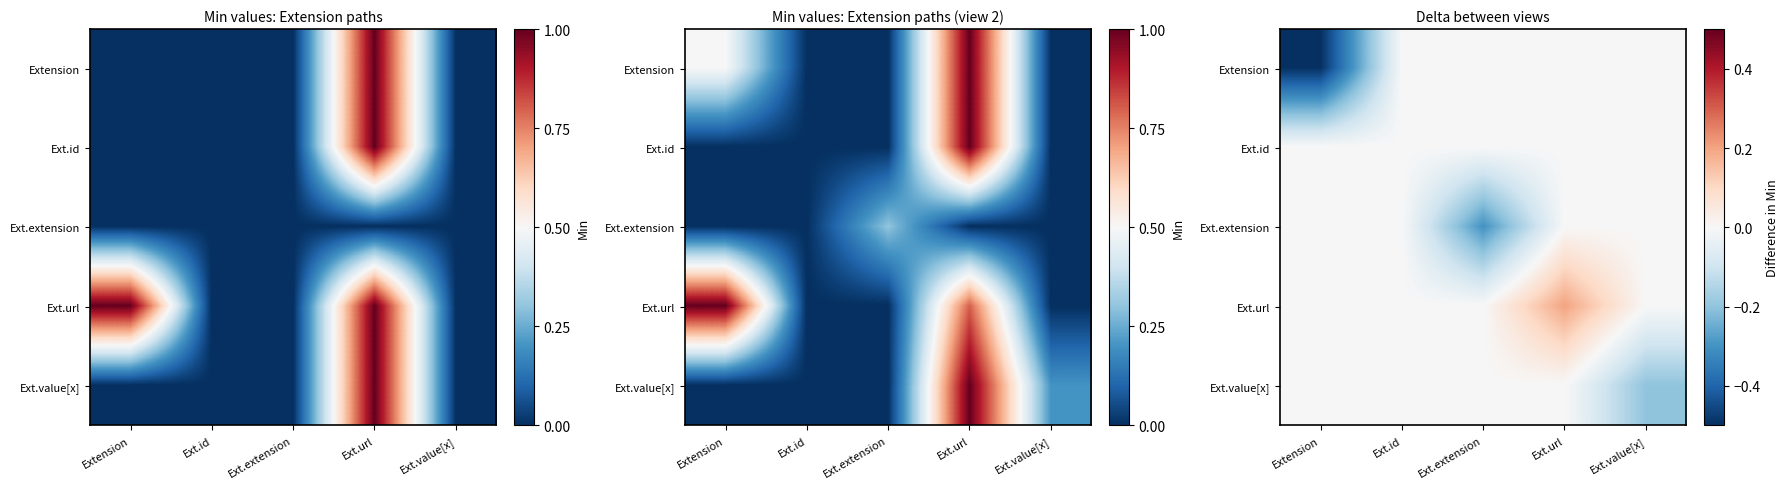

How many series are shown in this chart?

5